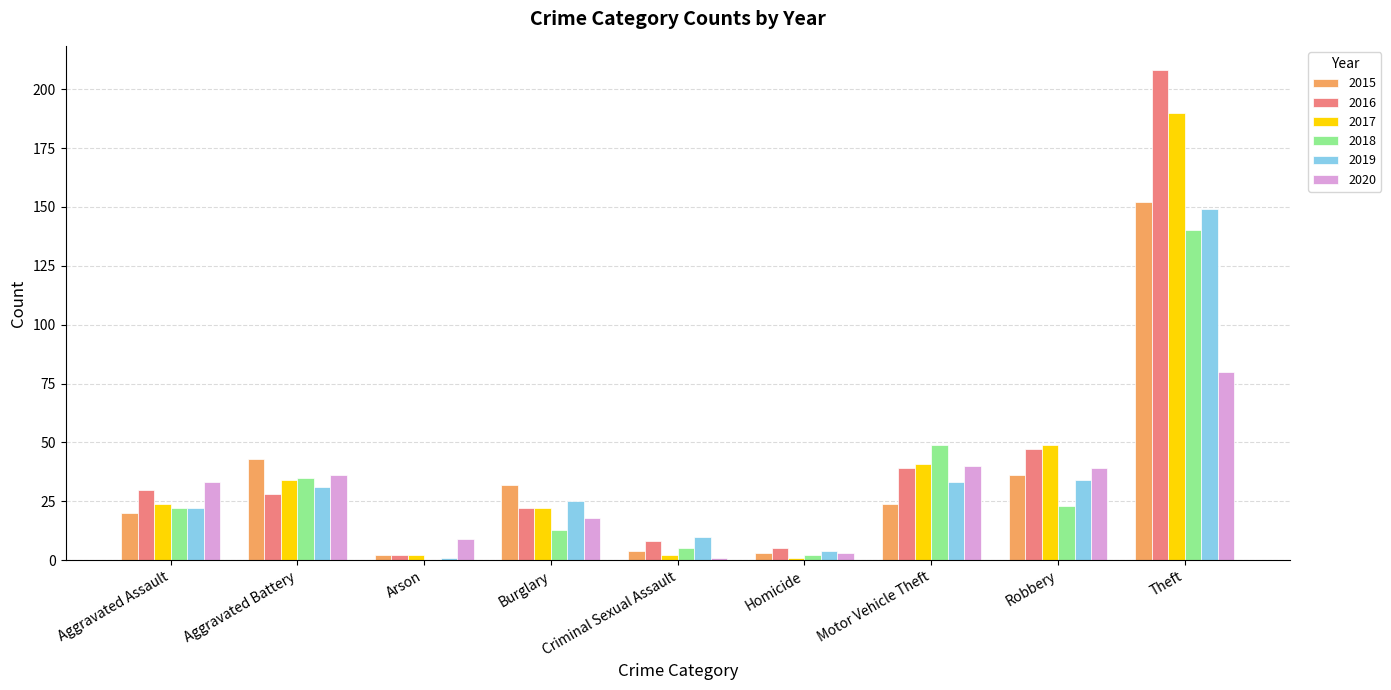

Is it true that 2018 equals 140 at Theft?

True